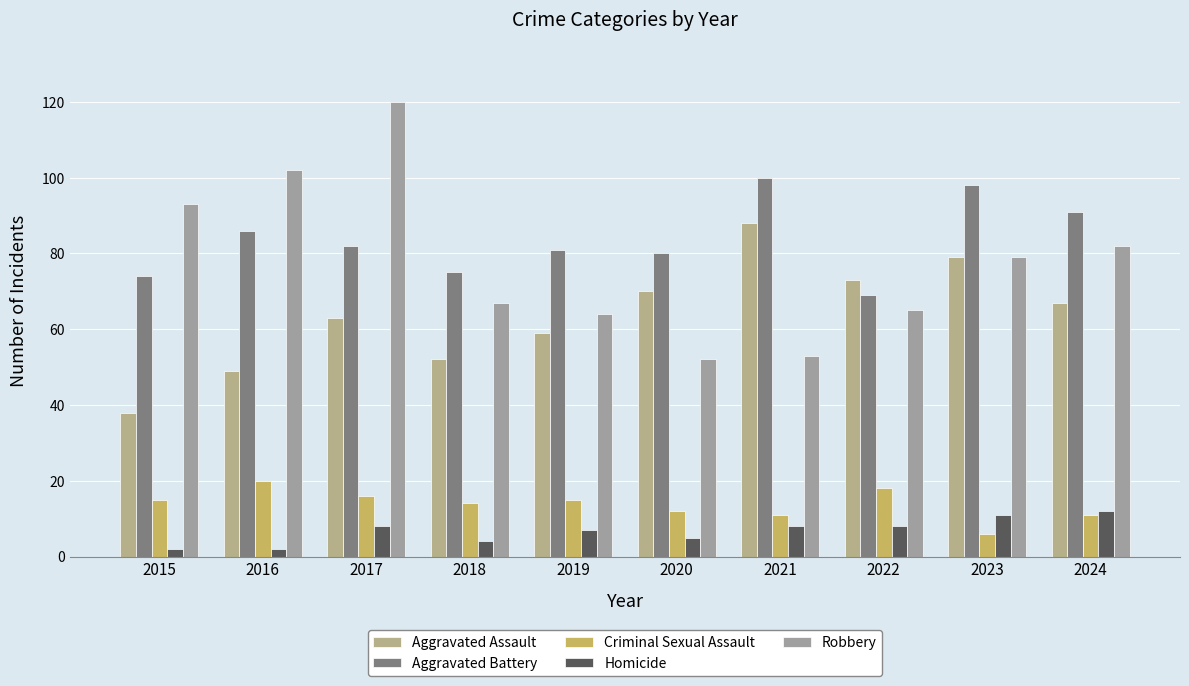

The Aggravated Assault series shows 70 at 2020. True or false?

True